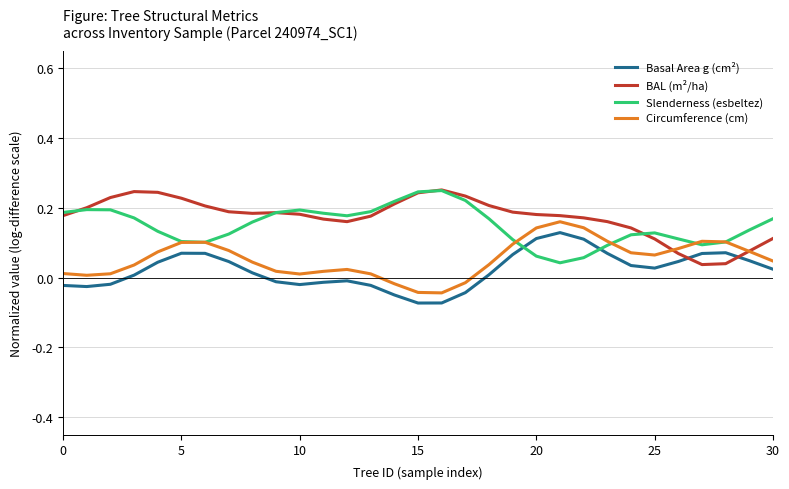

List the series in order of their overall mean, lowest first.

Basal Area g (cm²), Circumference (cm), Slenderness (esbeltez), BAL (m²/ha)